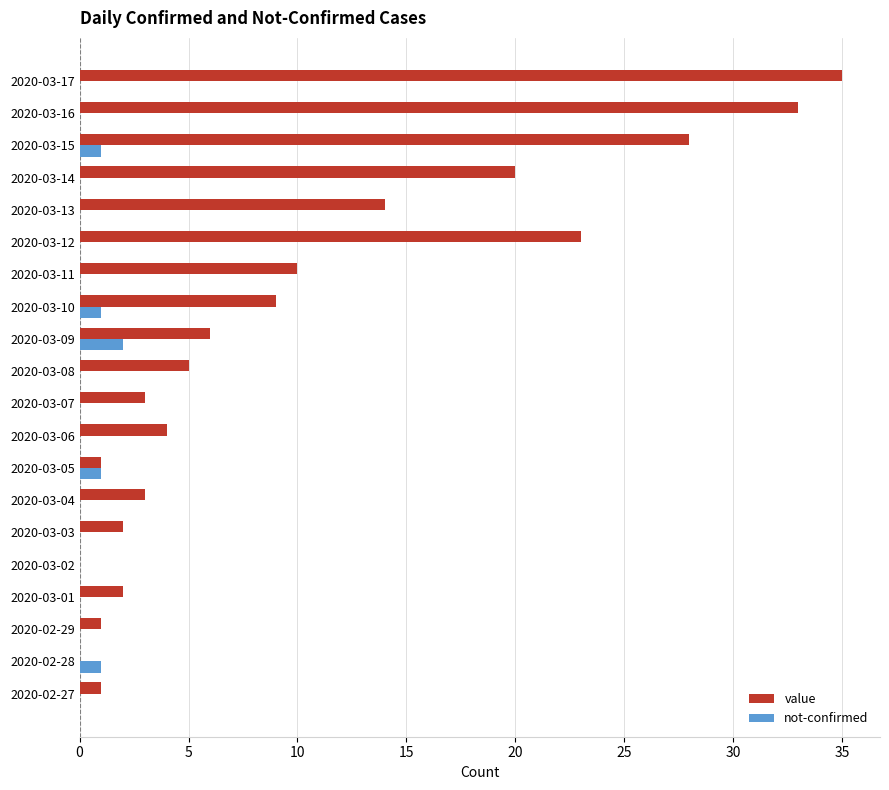

What is the highest value of the value series?

35